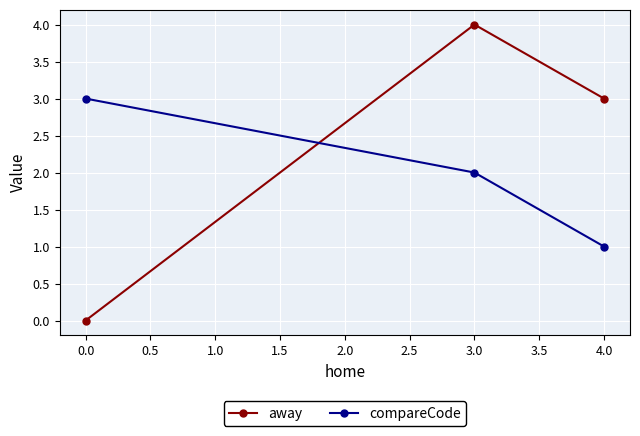

What is the difference between the maximum and minimum values in the away series?

4